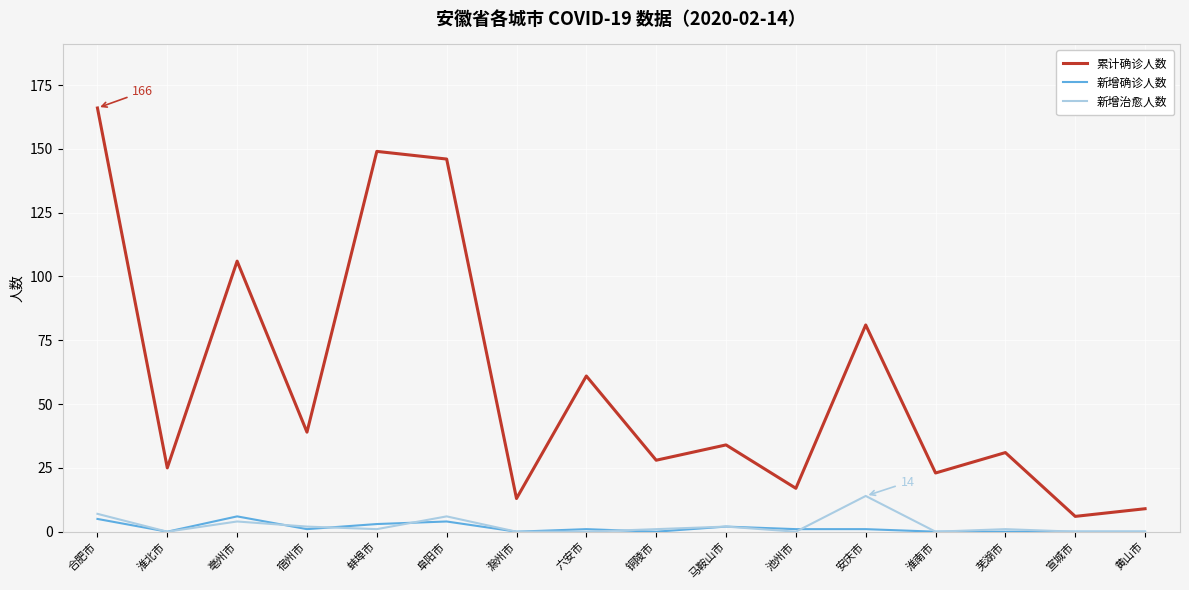

What is the difference between the highest and lowest values at 亳州市?

102